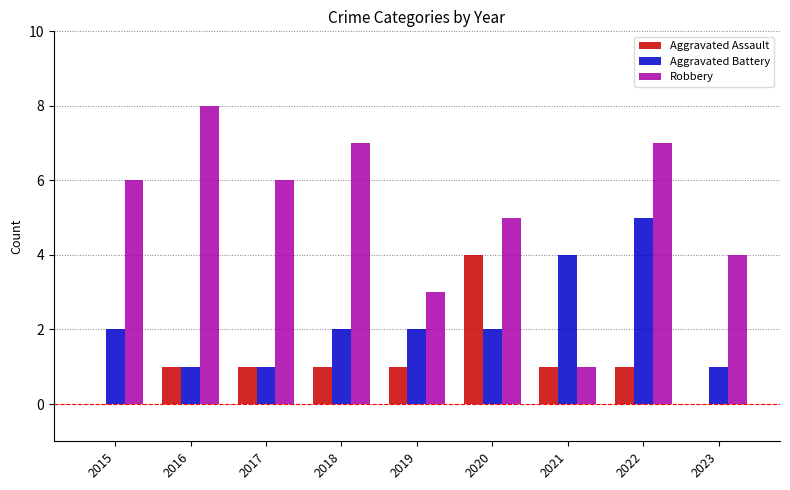

Which series has the widest spread of values?

Robbery